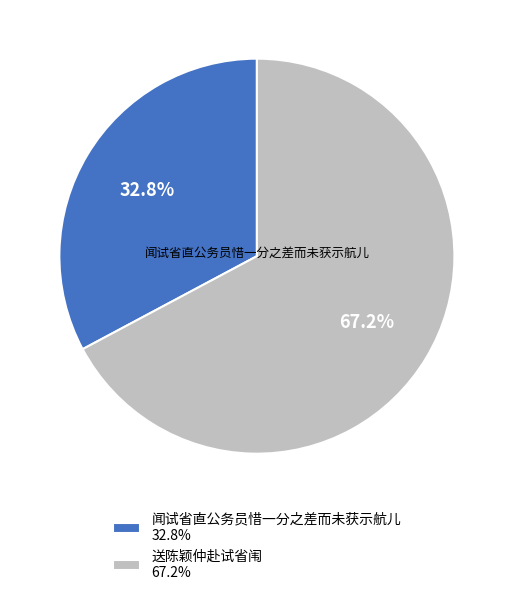

Is there a majority slice in this chart?

Yes